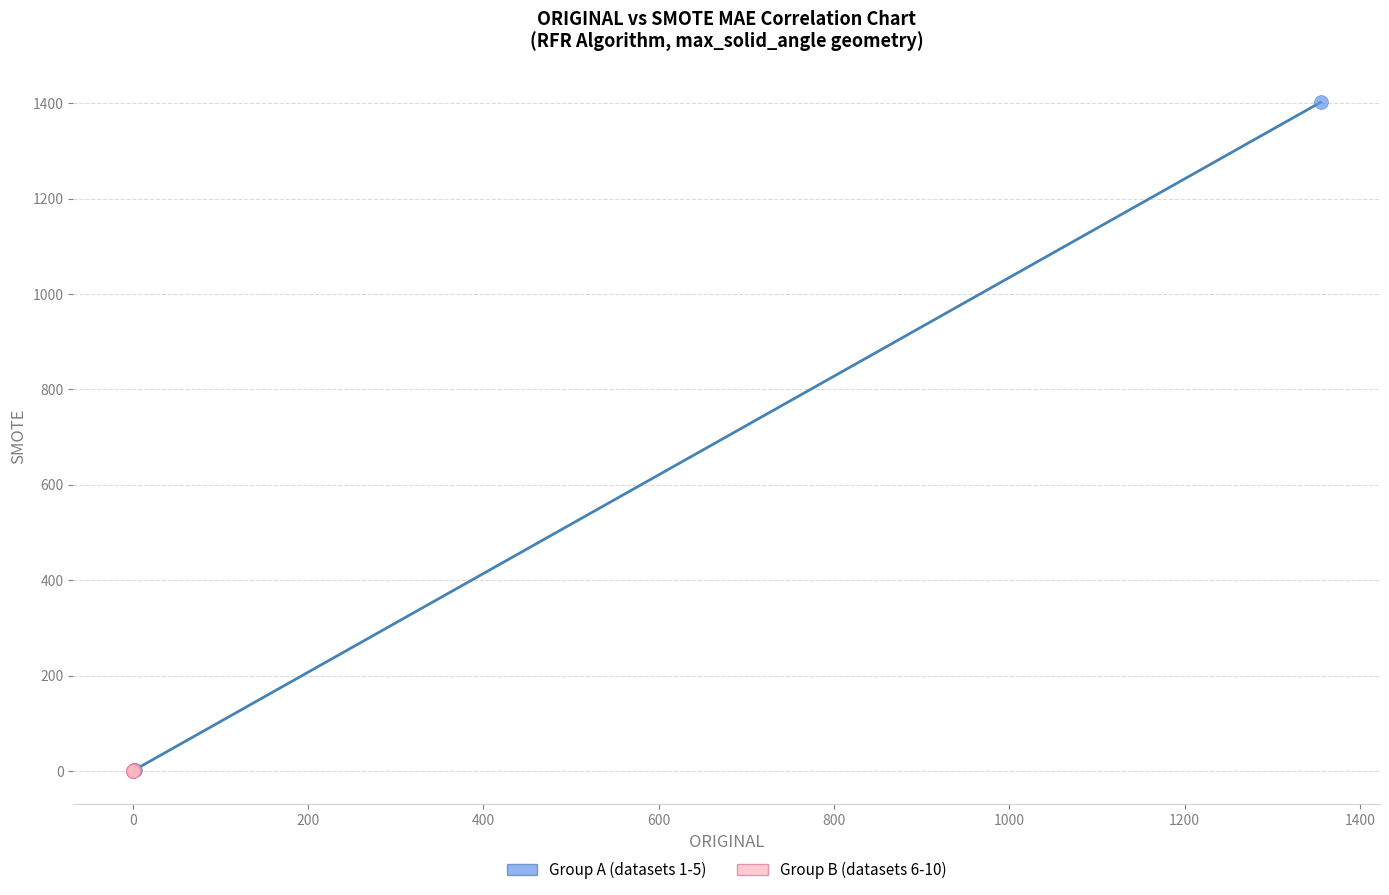

Which series has the widest spread of Y values?

Group A (datasets 1-5)